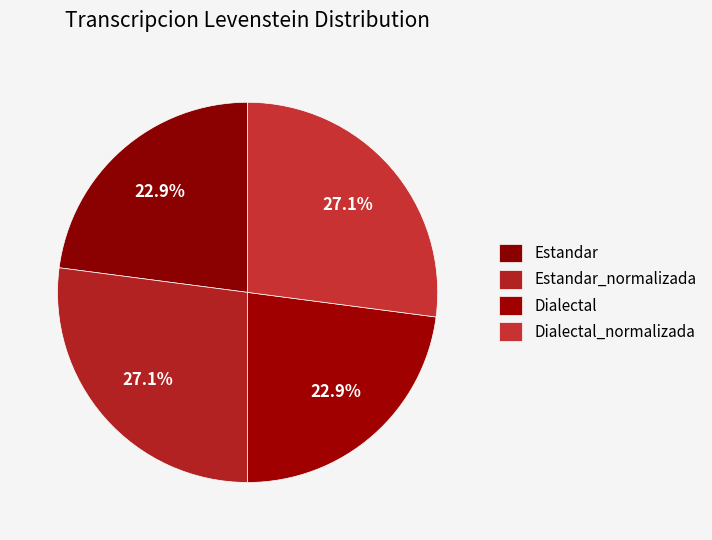

What percentage is NOT represented by Dialectal?

77.1%